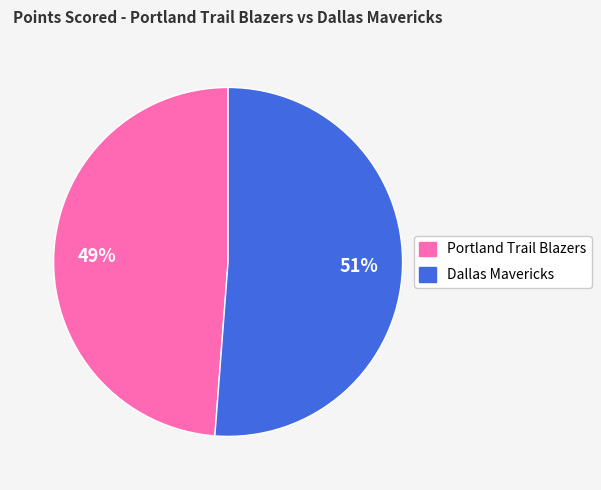

Is the sum of Dallas Mavericks and Portland Trail Blazers greater than half?

Yes